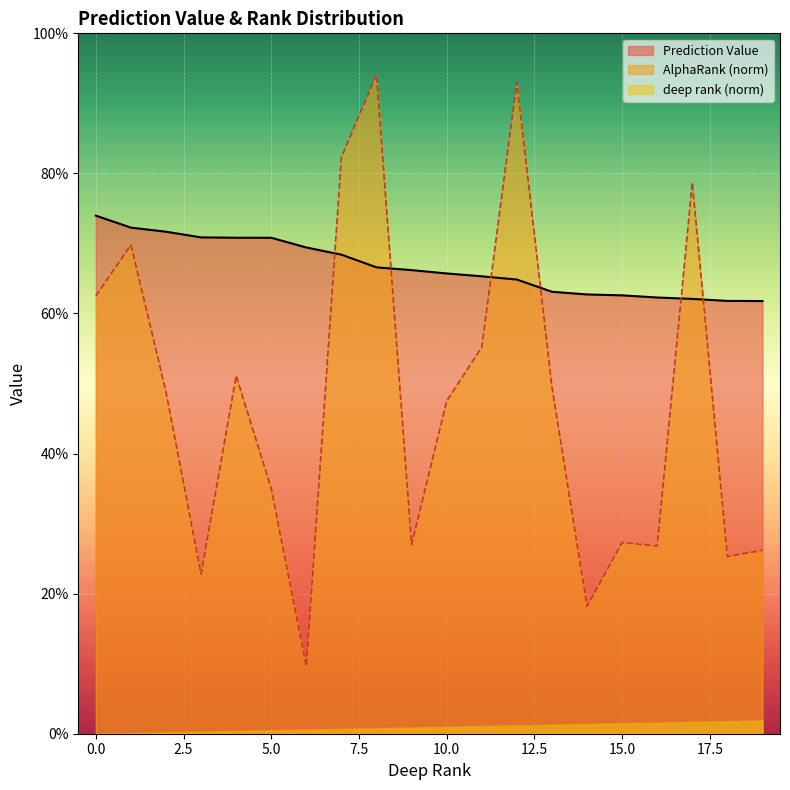

Is the value of Prediction Value at 3 greater than the value of deep rank_norm at 14?

Yes